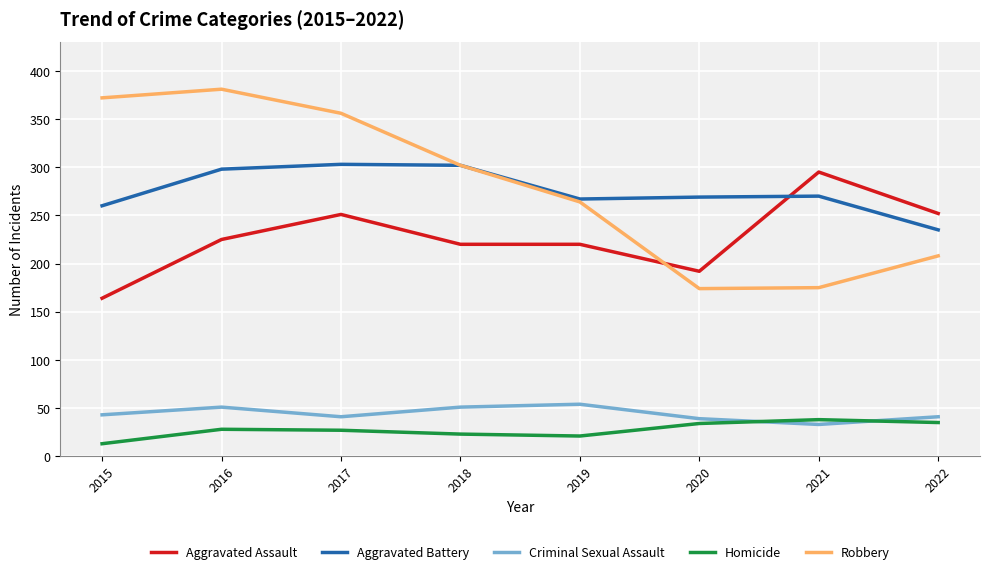

In Robbery, how many points are lower than both neighbors (excluding endpoints)?

1